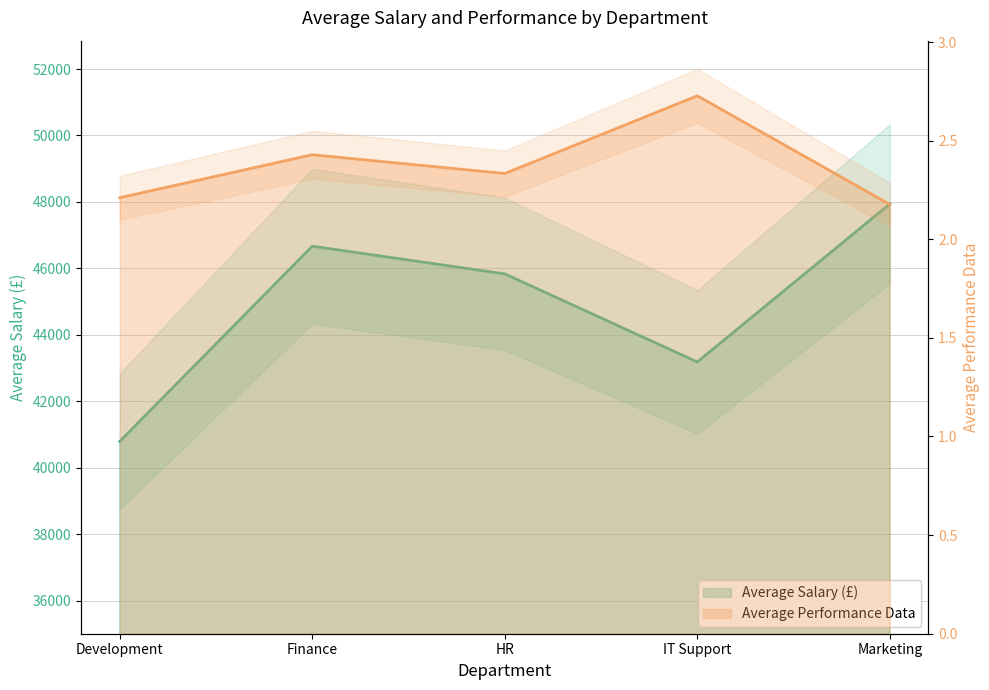

What is the maximum value shown in the chart?

47941.2